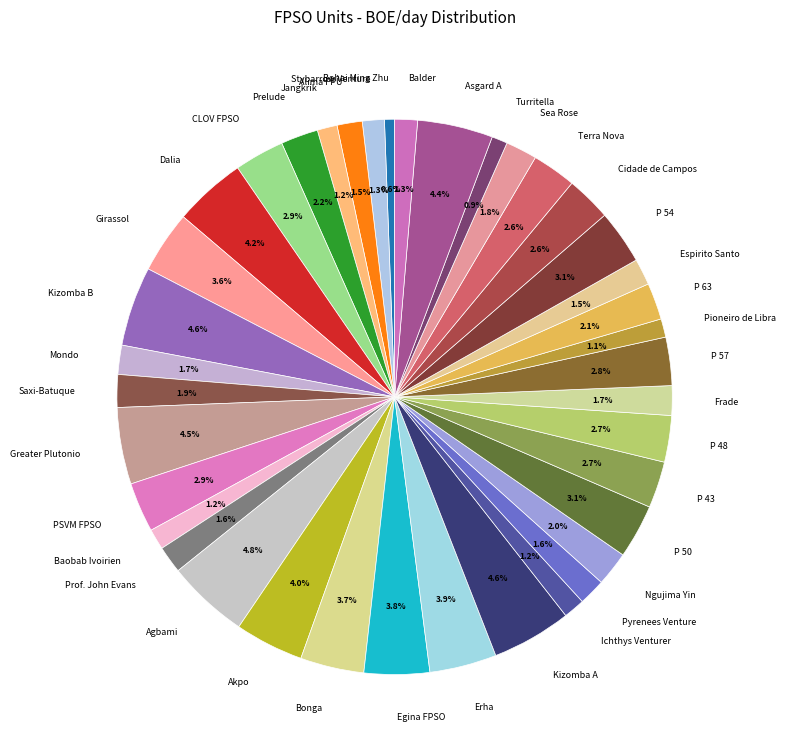

What is the ratio of the value at Stybarrow Venture to the value at Greater Plutonio?

0.3